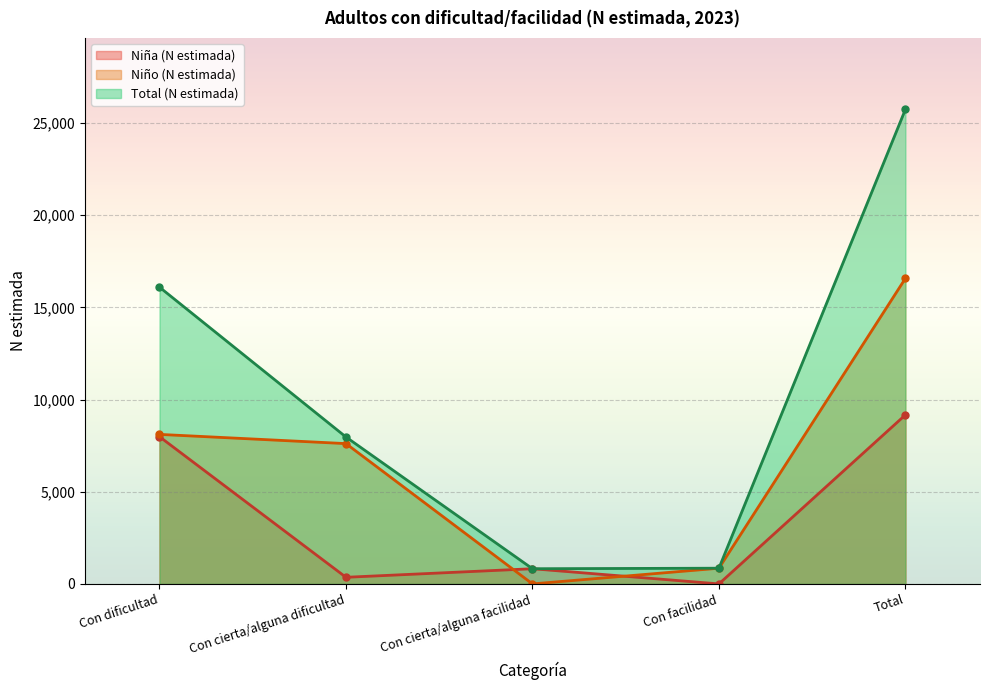

Reading left to right, extract all data points from this chart.

Niña (N estimada): Con dificultad=7987	Con cierta/alguna dificultad=359	Con cierta/alguna facilidad=824	Con facilidad=0	Total=9170
Niño (N estimada): Con dificultad=8112	Con cierta/alguna dificultad=7612	Con cierta/alguna facilidad=0	Con facilidad=852	Total=16576
Total (N estimada): Con dificultad=16099	Con cierta/alguna dificultad=7970	Con cierta/alguna facilidad=824	Con facilidad=852	Total=25745